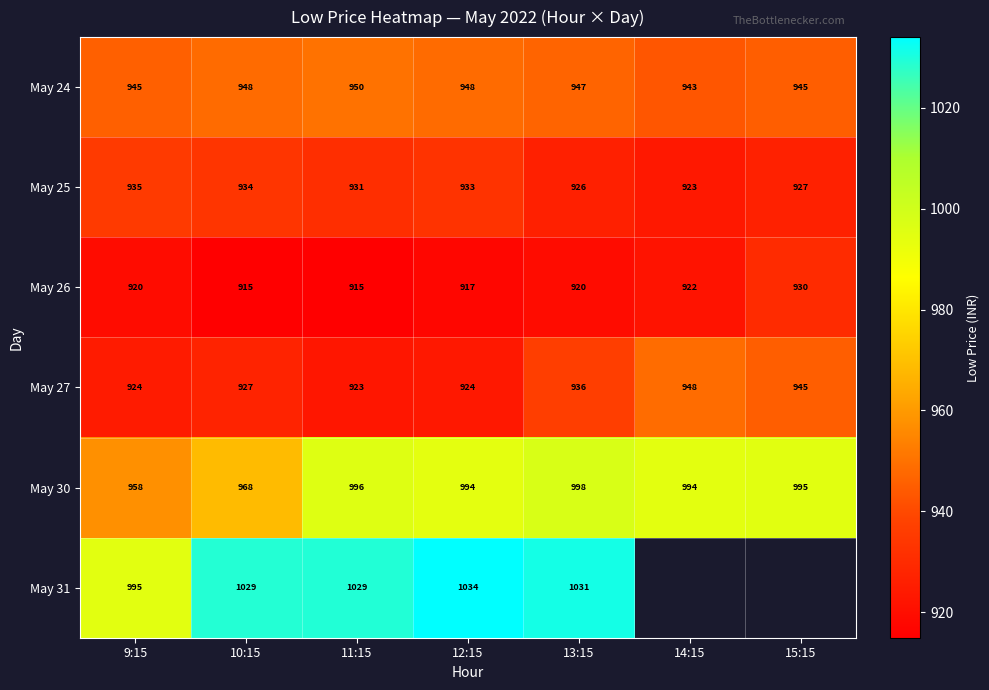

At which category is the sum across all series the highest?

13:15